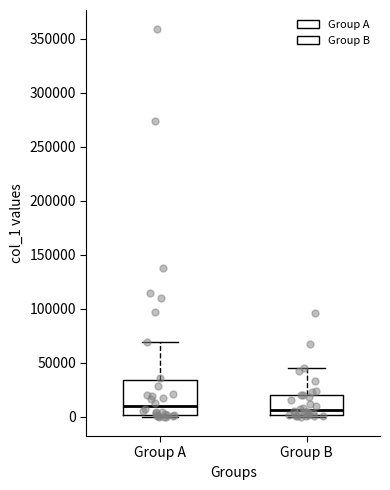

Where is the lower edge of the box for Group A on the y-axis? The values are not printed on the chart, so give them approximately, as read against the axis.

0